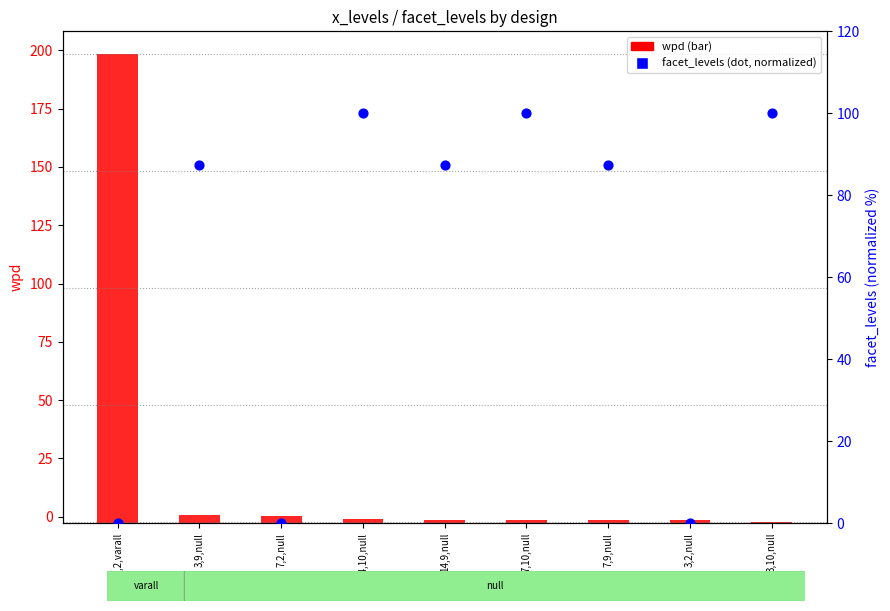

Which series has the largest total across all categories?

facet_levels